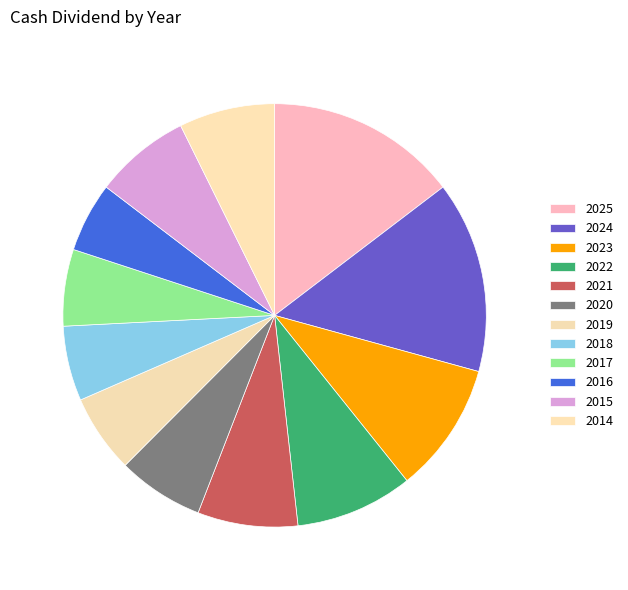

What is the change in value from 2025 to 2022?

-0.9